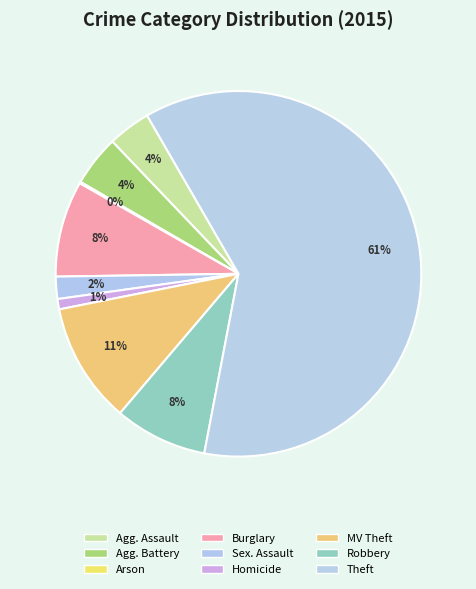

To the nearest percent, what is the average slice percentage?

11%